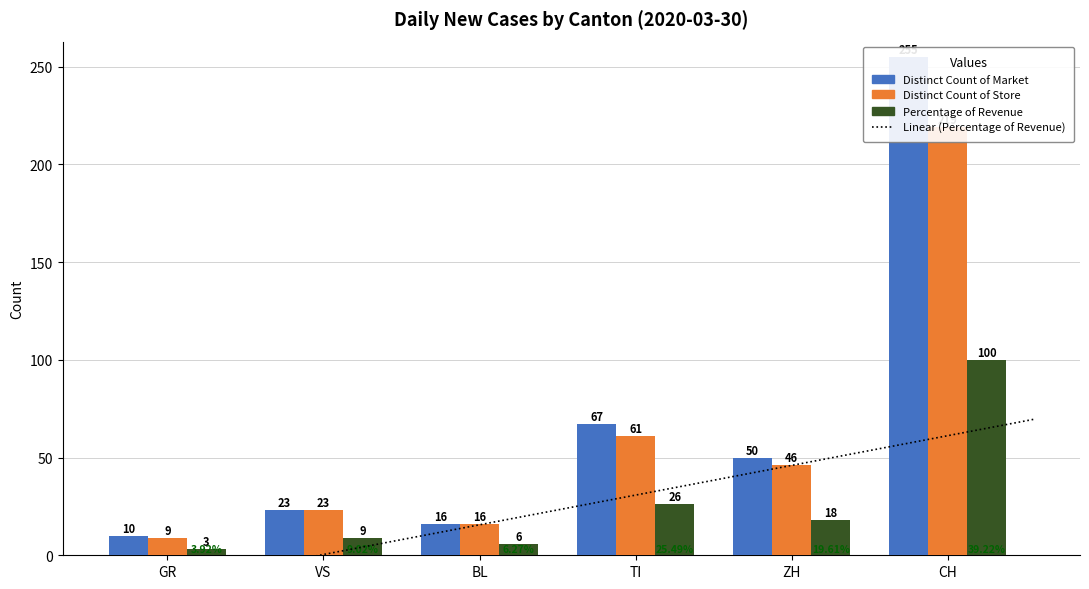

The Percentage of Revenue series shows 26 at TI. True or false?

True